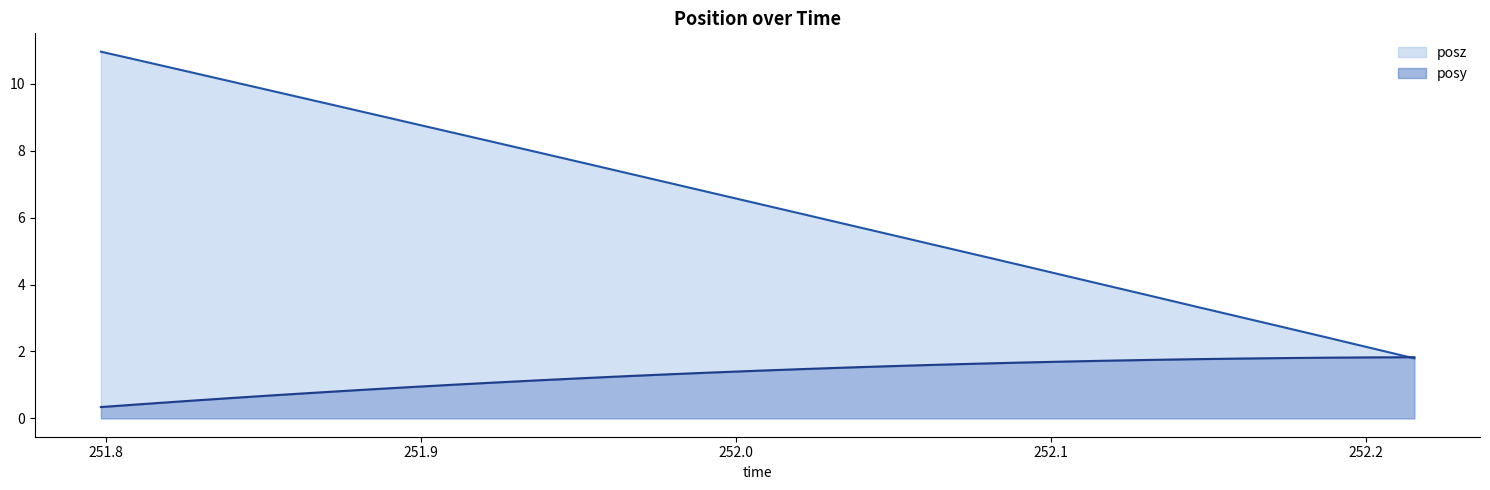

Rank the series at 251.8263 from highest to lowest value.

posz, posy